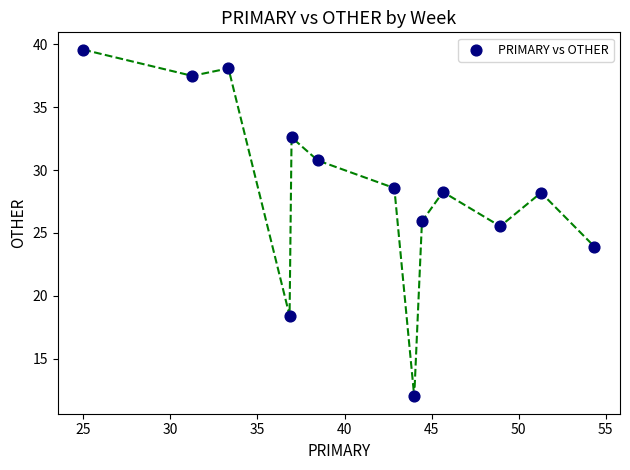

What Y value in the scatter plot is closest to 25?

25.5